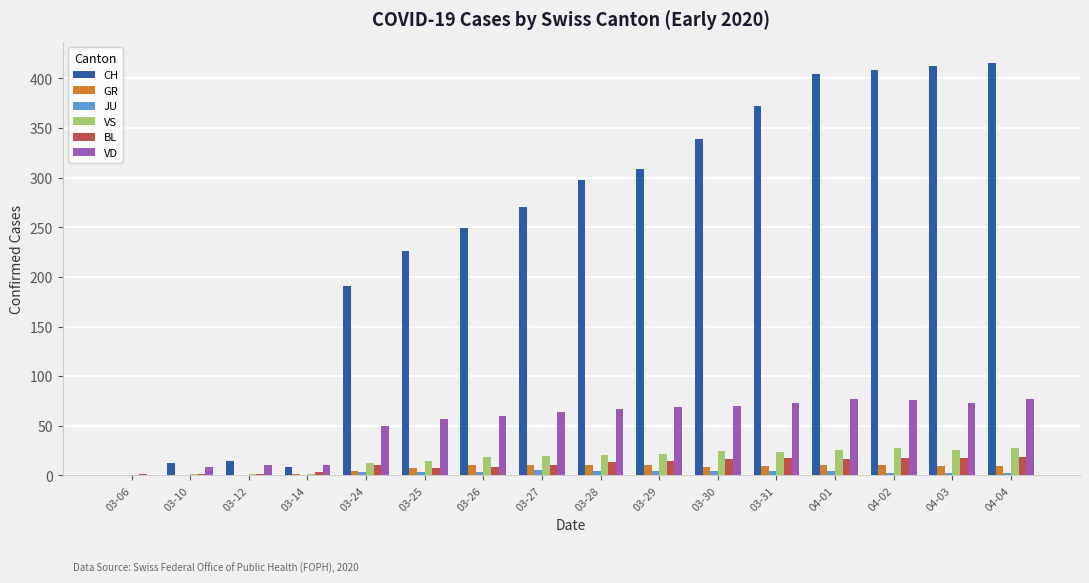

What is the sum of all VD values?

844